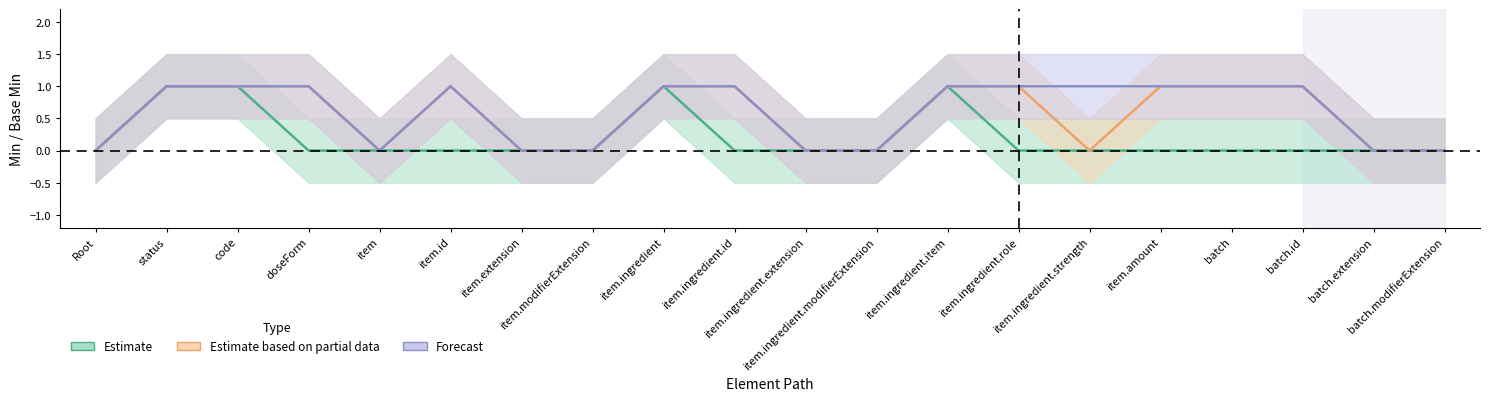

Count the Forecast values in the range 0 to 1.

20